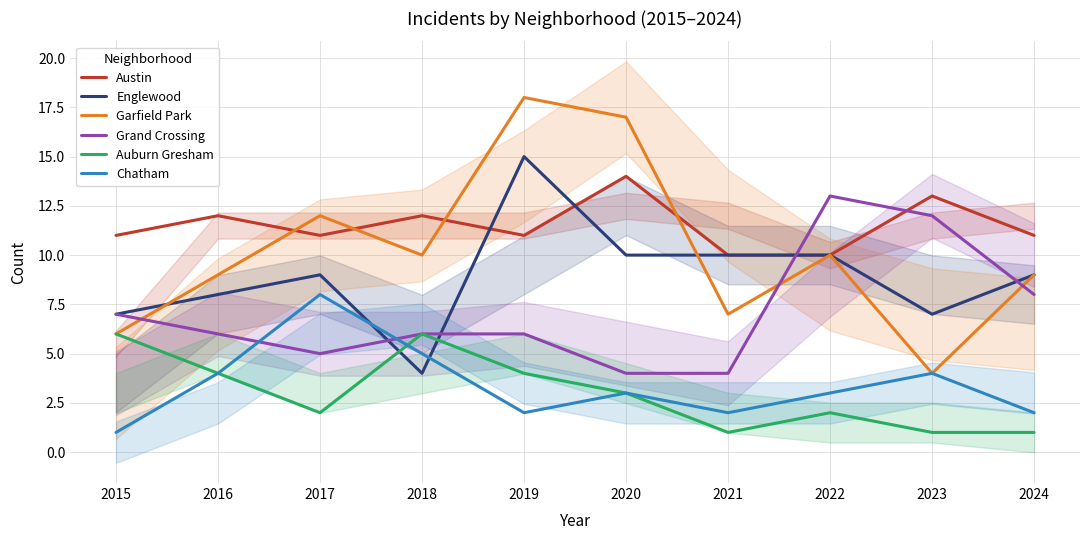

Where is the first local minimum for Auburn Gresham?

2017